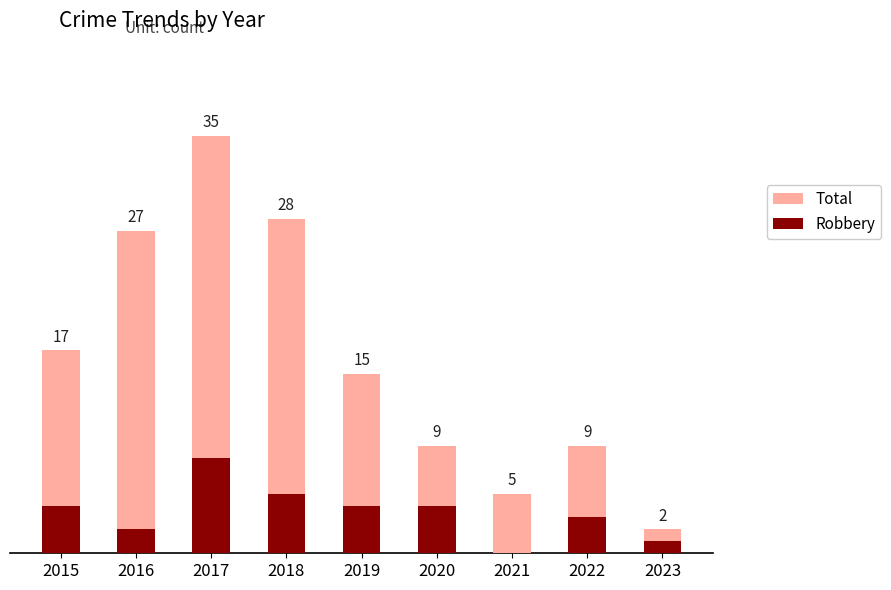

True or false: Robbery has a value of 9 at 2018.

False